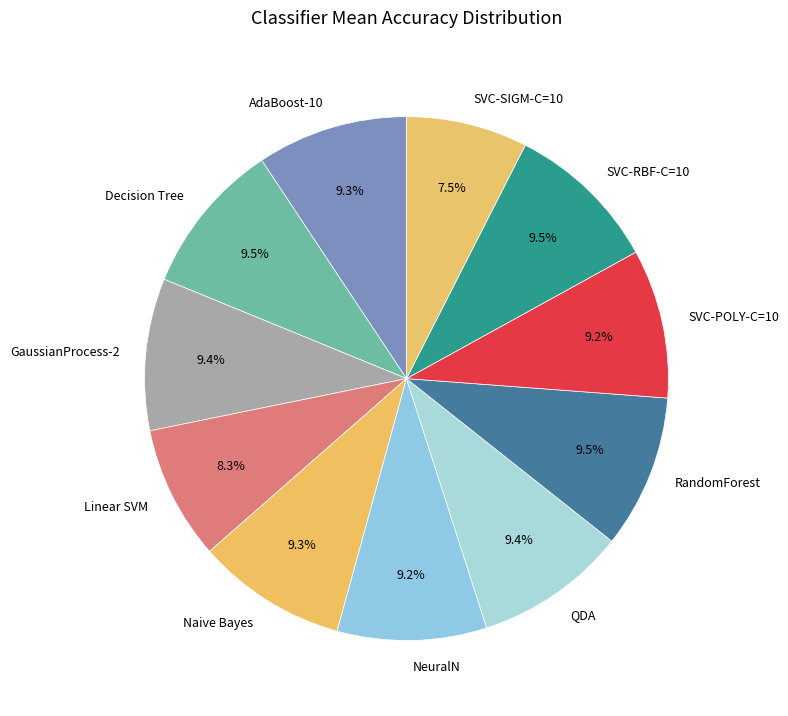

What is the smallest slice in the pie chart?

SVC-SIGM-C=10